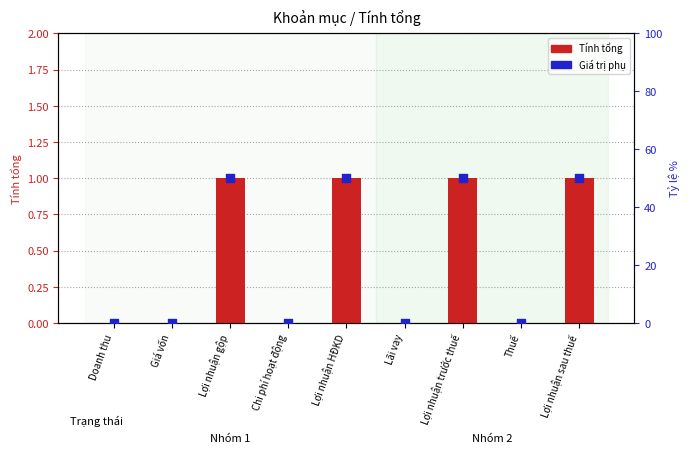

Which series has the largest total across all categories?

Giá trị phụ